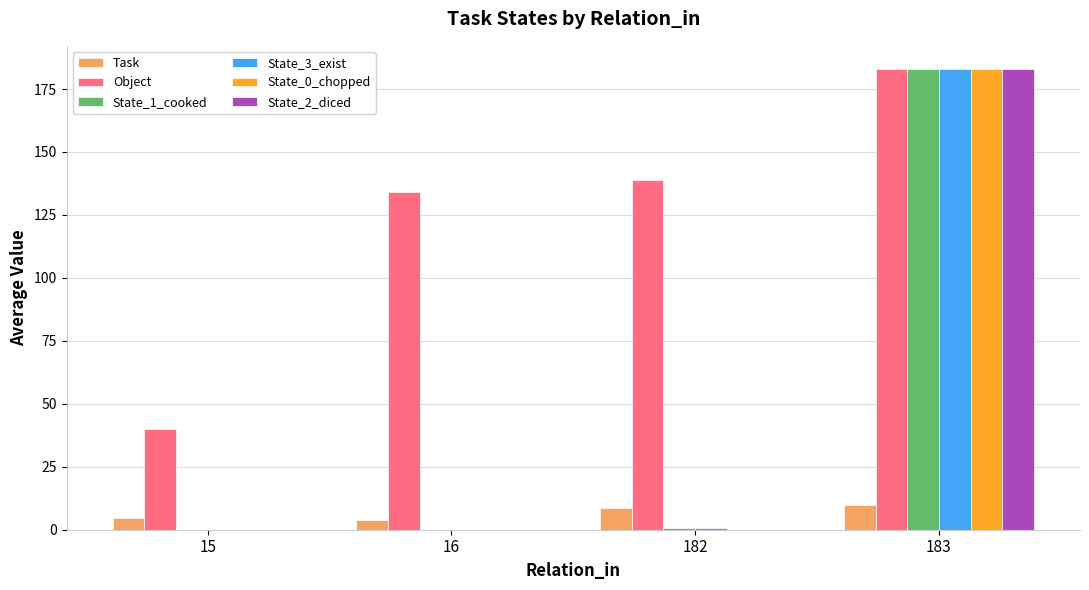

What are all the series names shown in the legend?

Task, Object, State_1_cooked, State_3_exist, State_0_chopped, State_2_diced